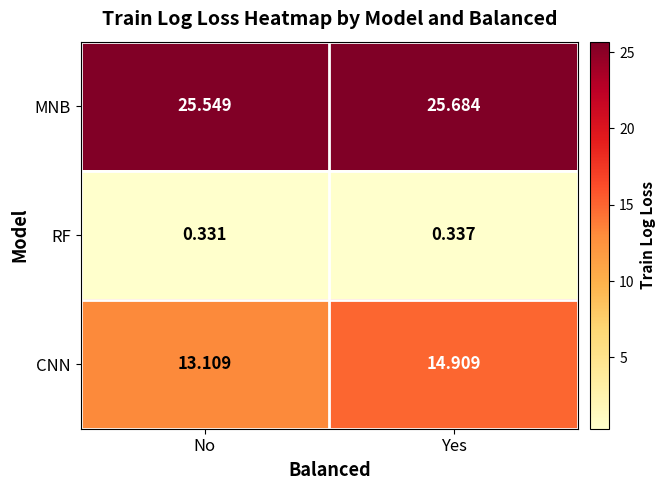

List the labels in order of MNB value, smallest first.

No, Yes